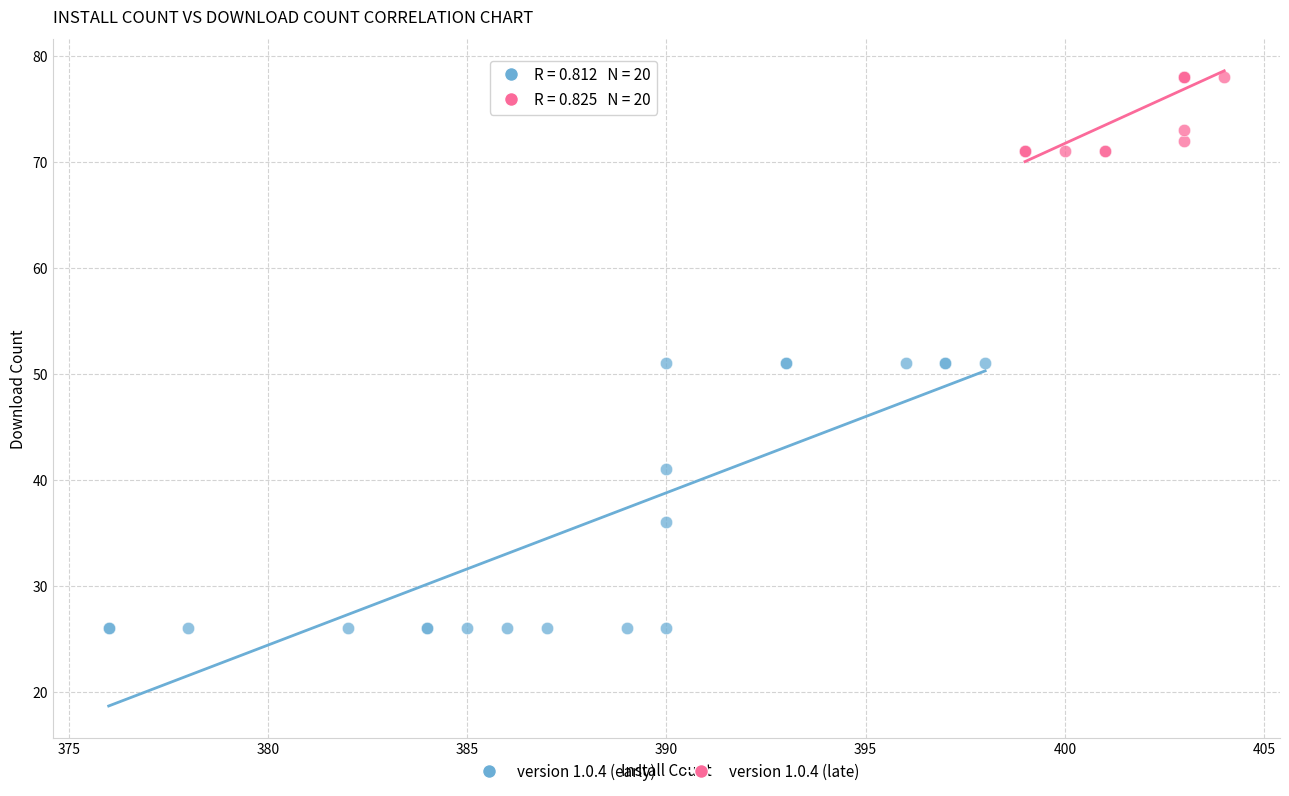

Which series reaches the maximum Y coordinate?

version 1.0.4 (late)